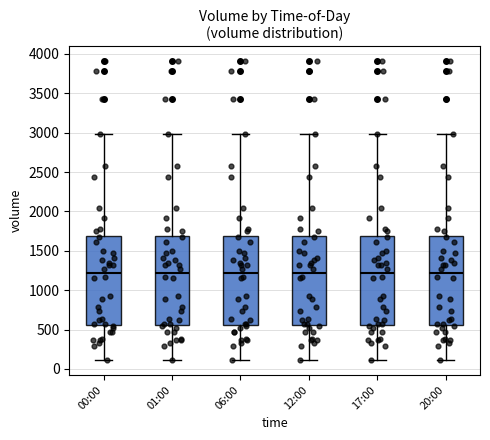

Reading left to right, read every box against the y-axis: the position of its median line, the range the box covers, and the ends of its whiskers. The values are not printed on the chart, so give them approximately, as read against the axis.

00:00: median 1200, box 550 to 1700, whiskers 100 to 3000
01:00: median 1200, box 550 to 1700, whiskers 100 to 3000
06:00: median 1200, box 550 to 1700, whiskers 100 to 3000
12:00: median 1200, box 550 to 1700, whiskers 100 to 3000
17:00: median 1200, box 550 to 1700, whiskers 100 to 3000
20:00: median 1200, box 550 to 1700, whiskers 100 to 3000